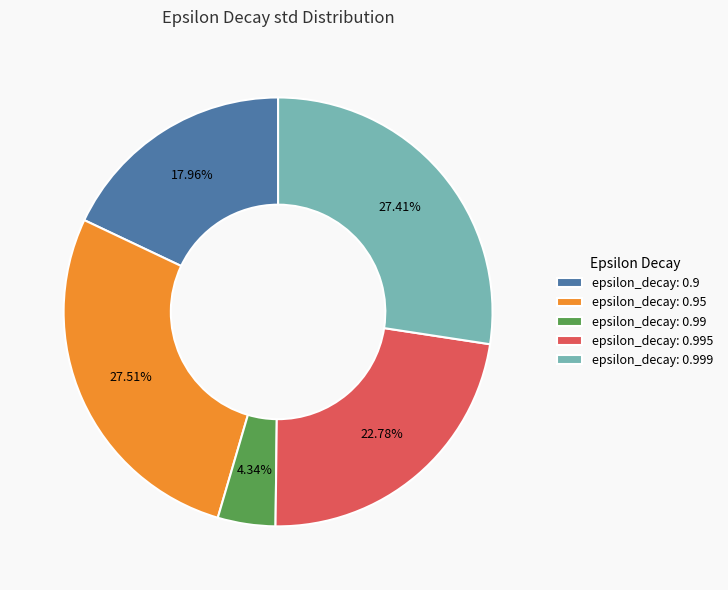

Is the sum of epsilon_decay: 0.99 and epsilon_decay: 0.999 greater than half?

No